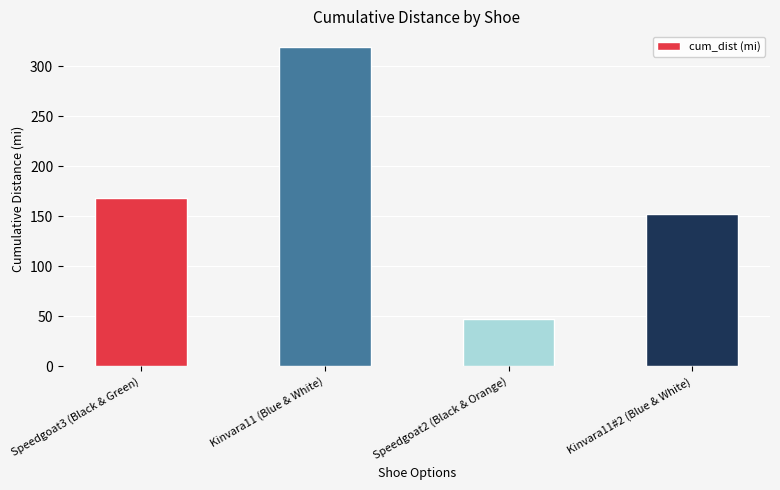

What is the label of the 2nd bar from the right?

Speedgoat2 (Black & Orange)